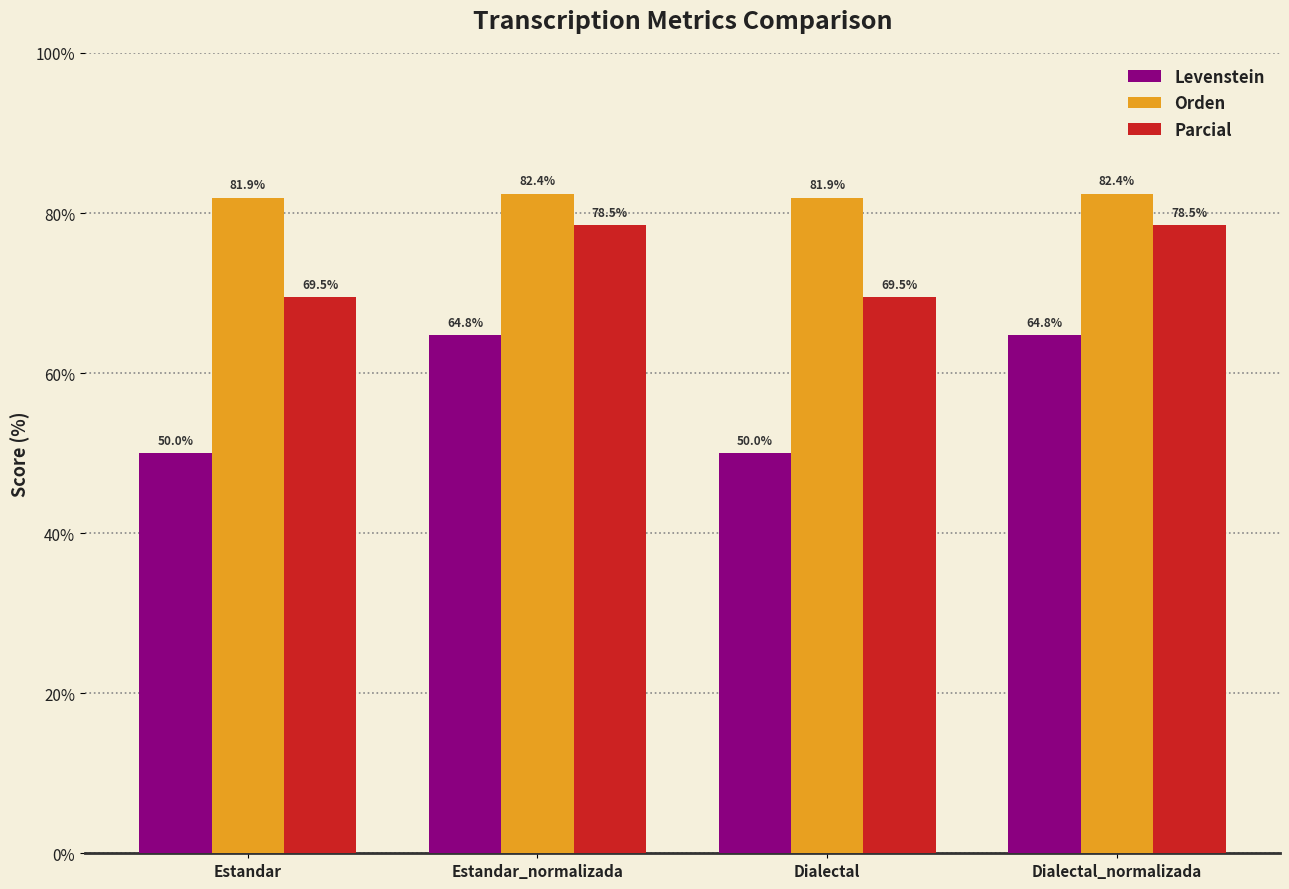

What is the highest value of the Orden series?

82.4